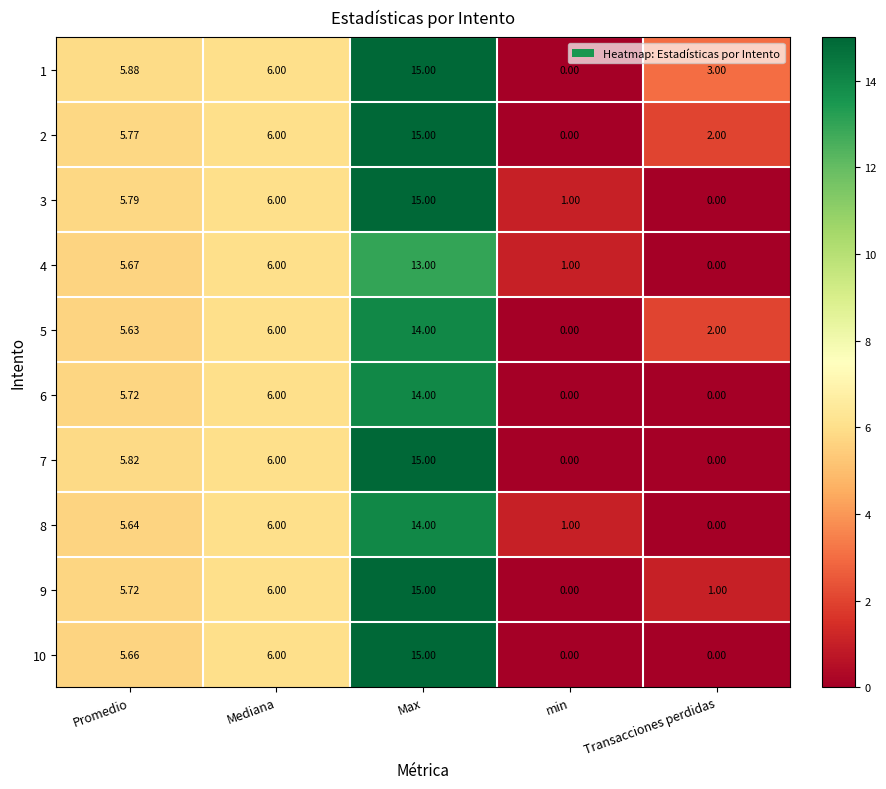

Where does the 10 series first go above 5?

Promedio